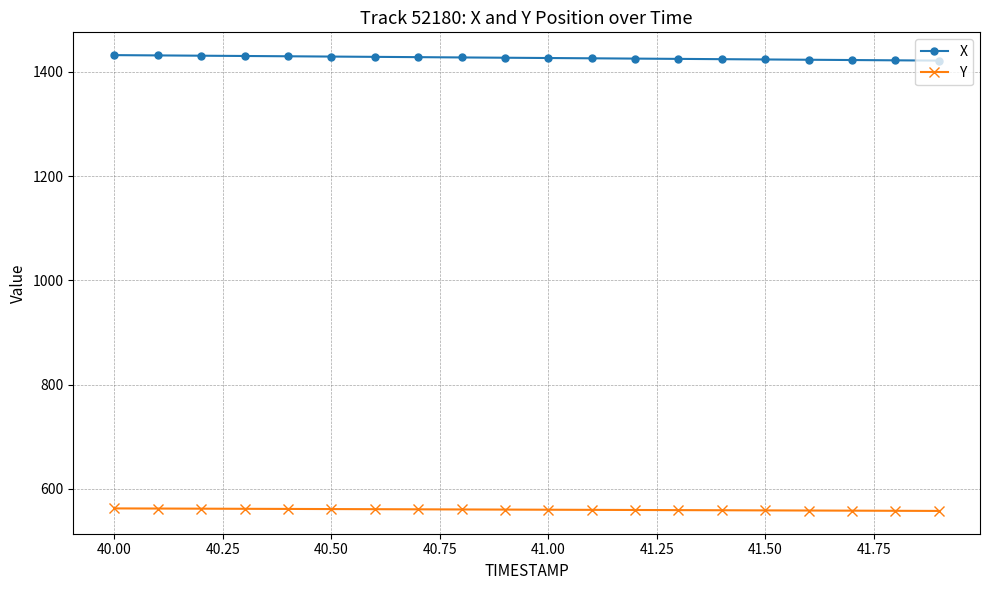

At how many categories does at least one series exceed 1387?

20